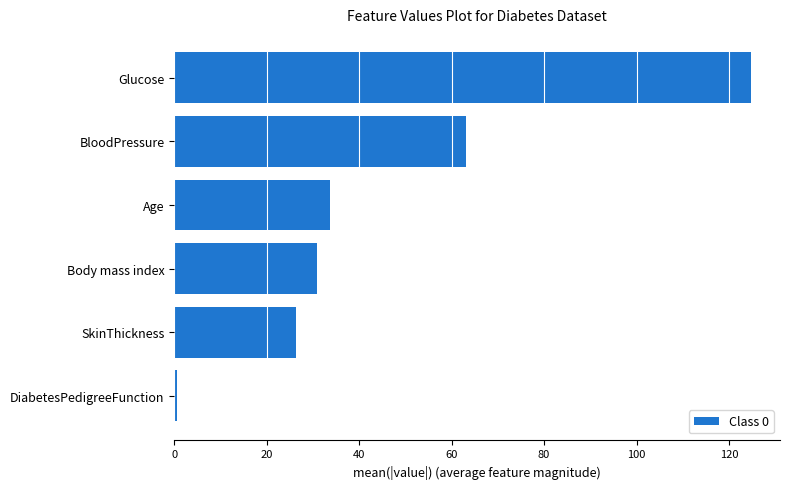

What is the average value?

46.6